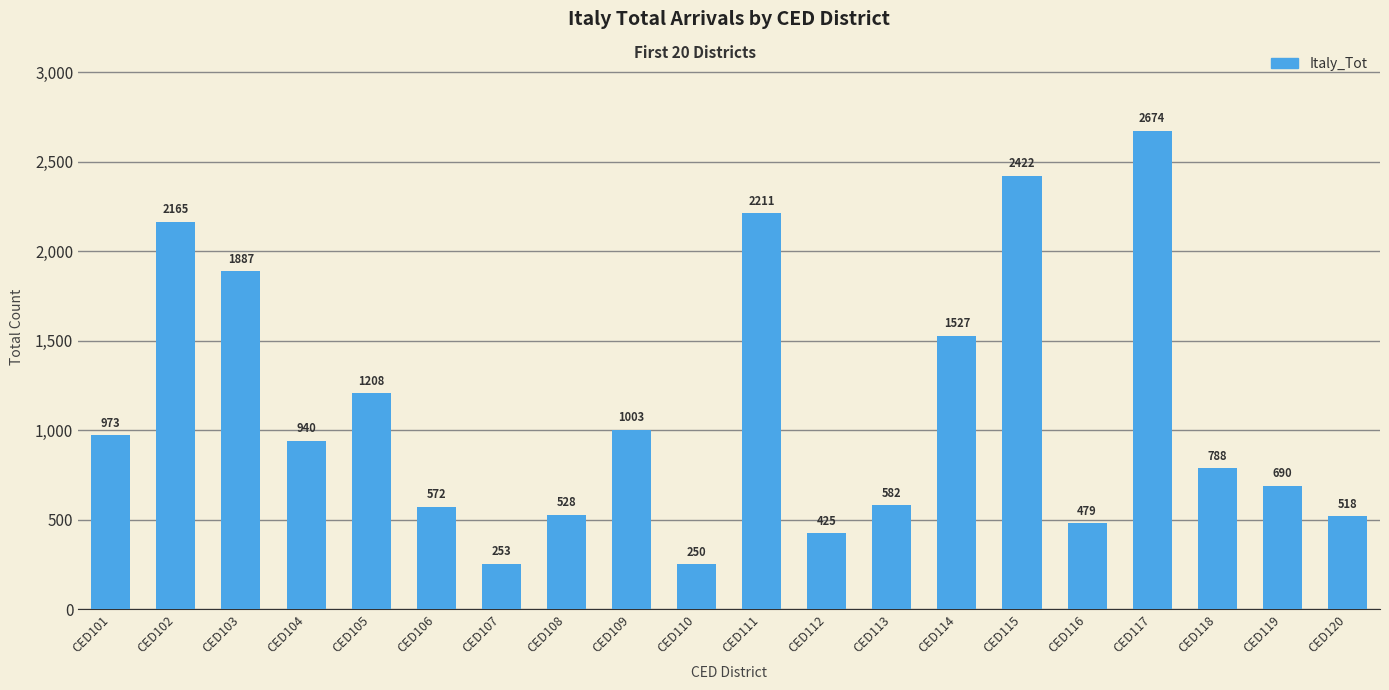

Are the bars grouped side by side (vs. stacked)?

No